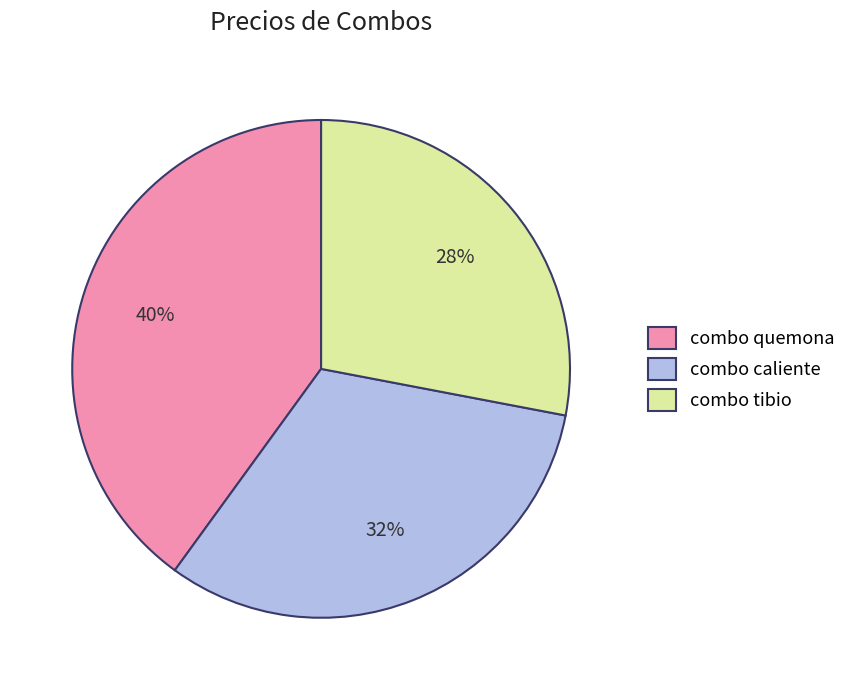

To the nearest percent, what is the difference between the combo caliente and combo quemona slice percentages?

8%